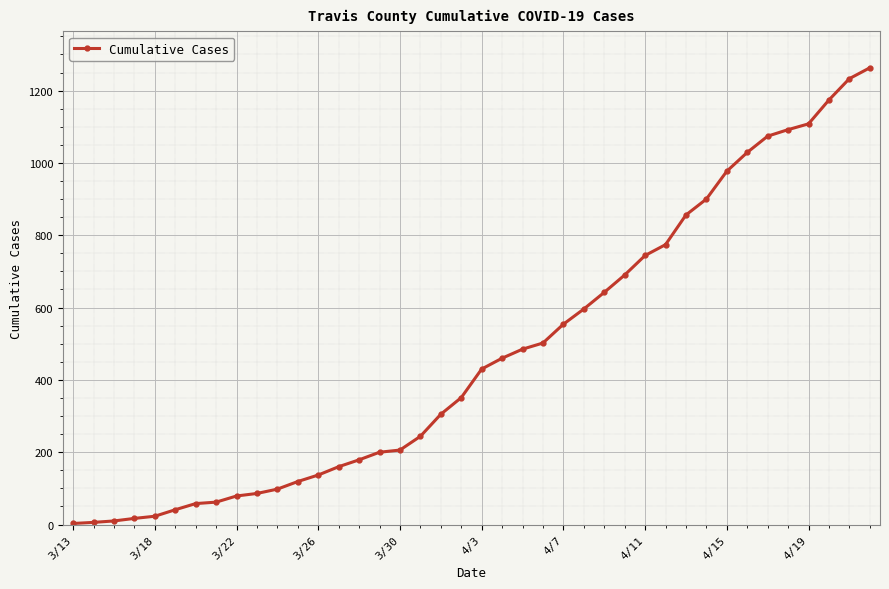

What is the average value?

474